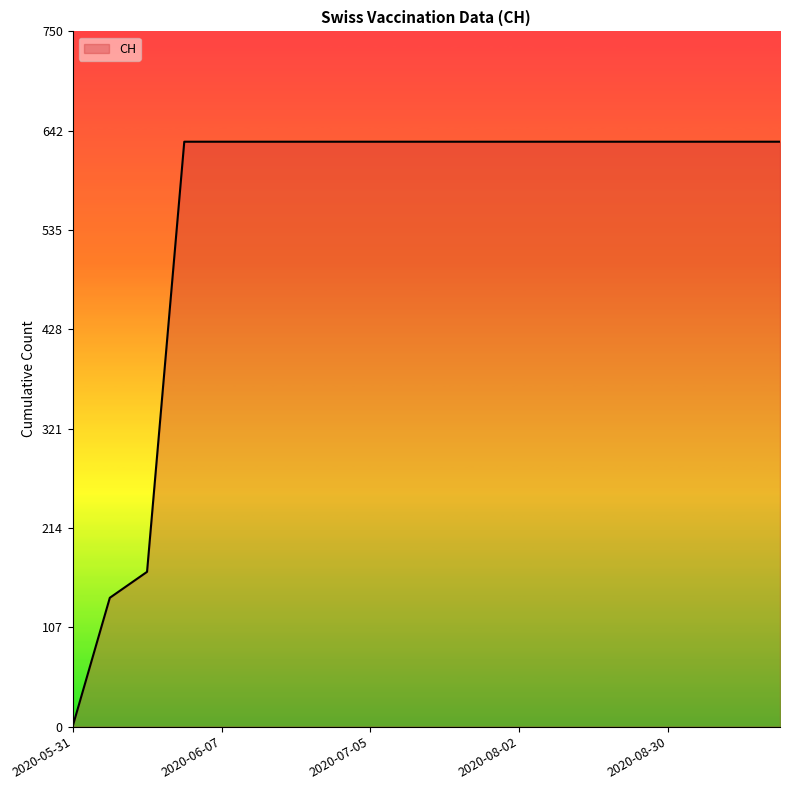

What is the greatest value displayed?

631